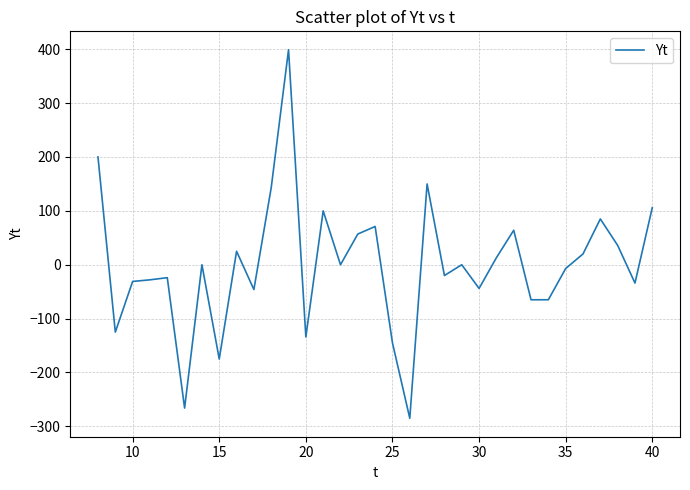

What is the smallest value displayed?

-285